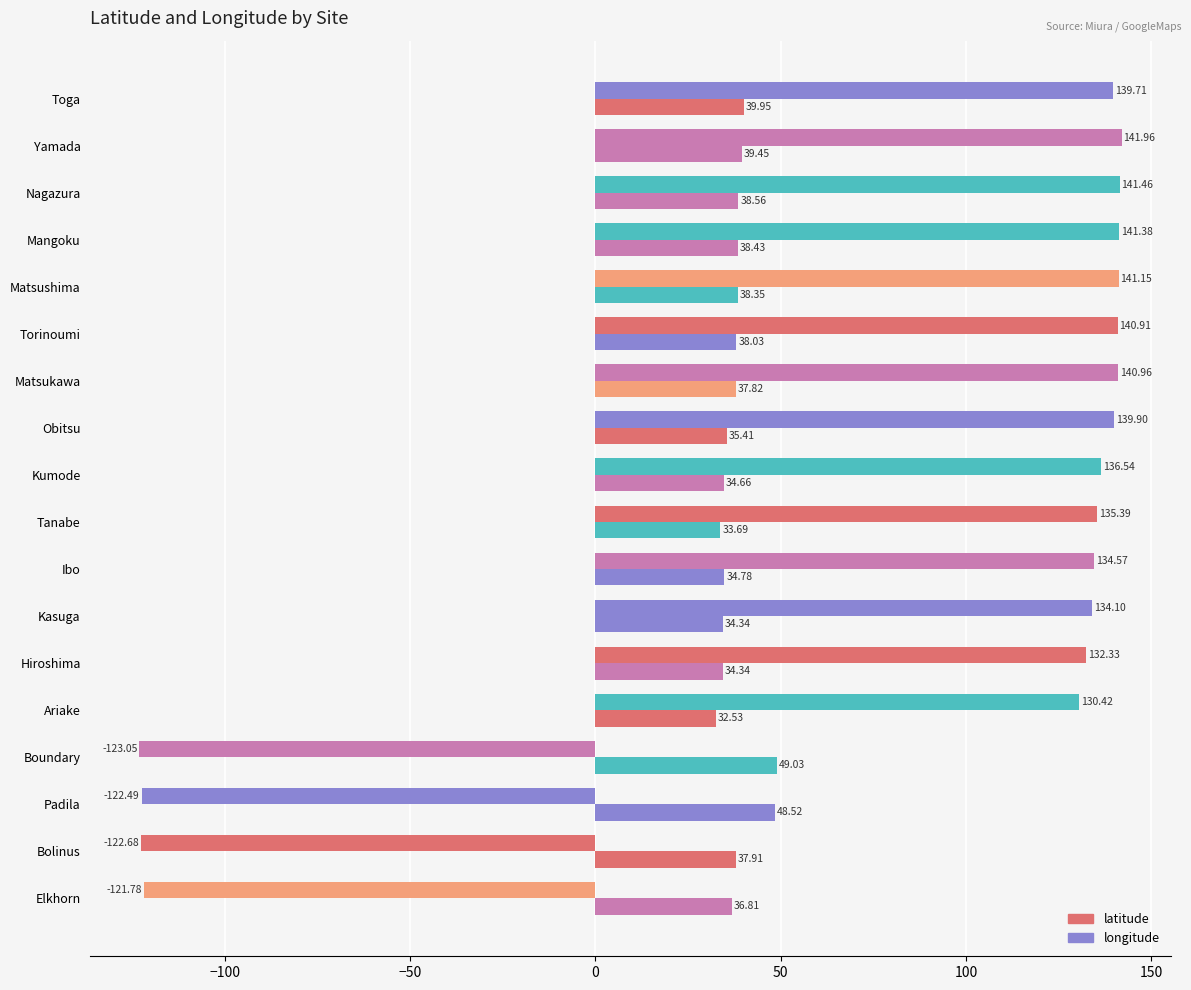

Which series has the largest total across all categories?

longitude